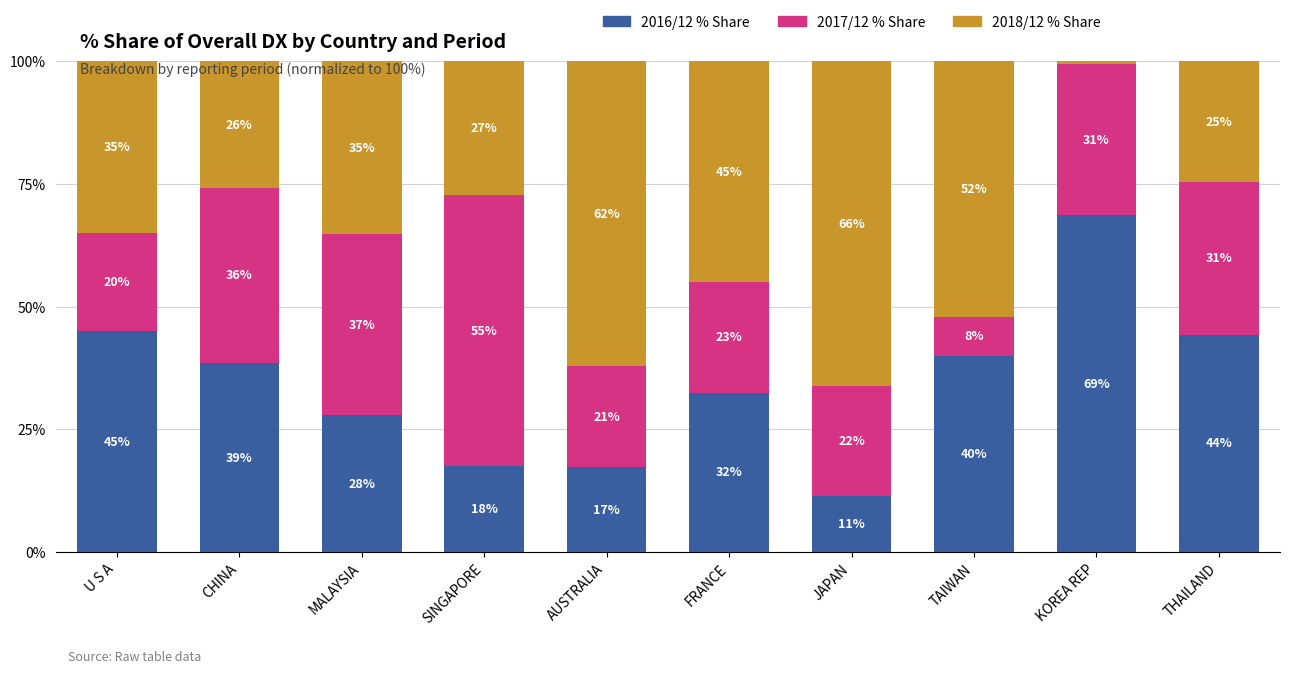

What is the difference between the maximum and minimum values in the 2016/12 % Share series?

57.2